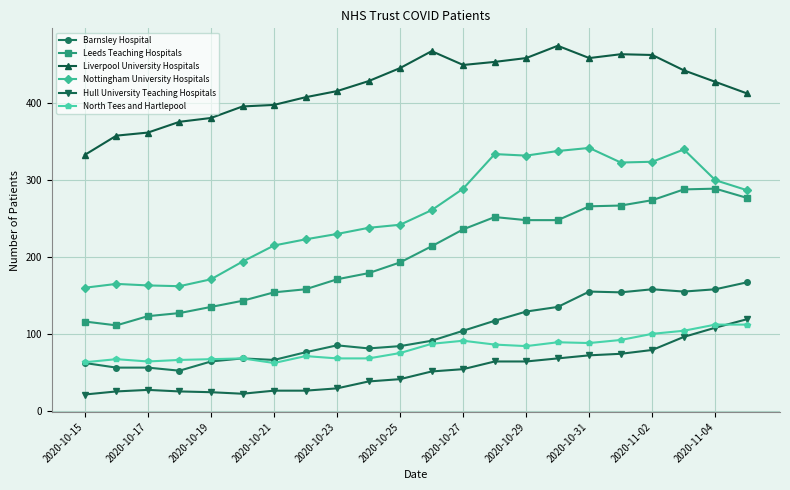

True or false: Nottingham University Hospitals and Liverpool University Hospitals cross at least once.

False